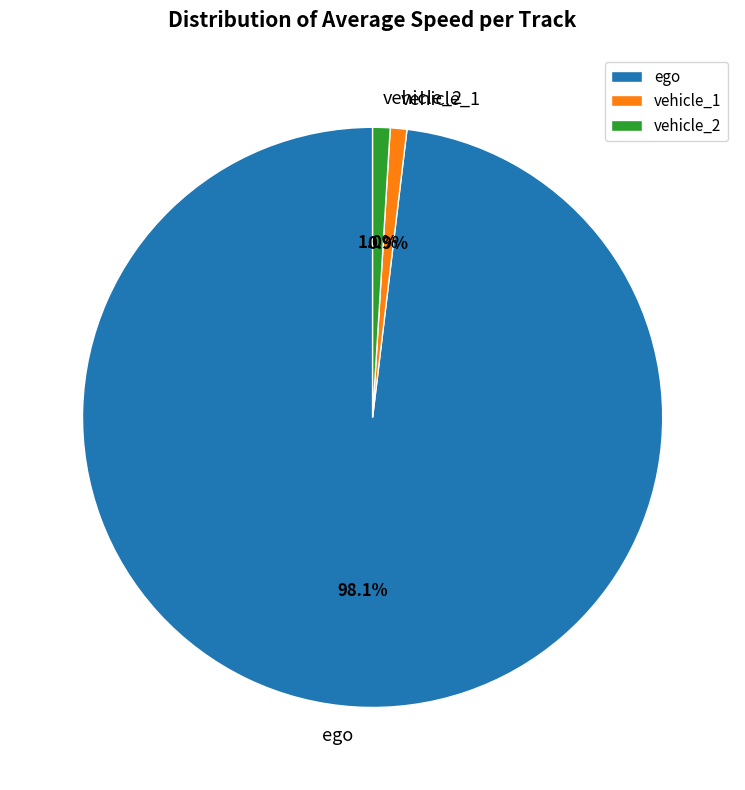

Which category has the biggest portion of the pie?

ego